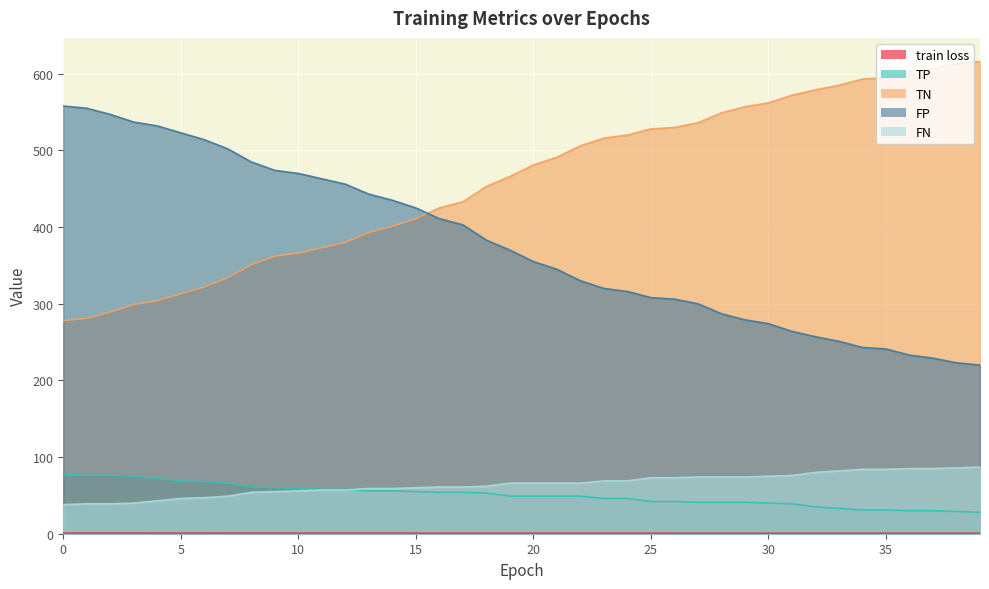

What is the difference between the highest and lowest values at 14?

434.2